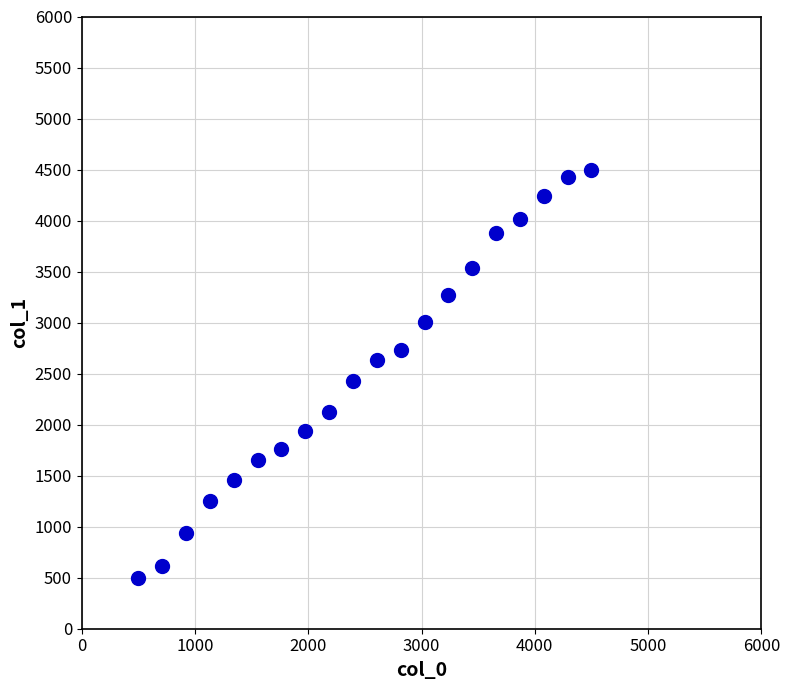

What is the range of Y values (max minus min)?

4000.0